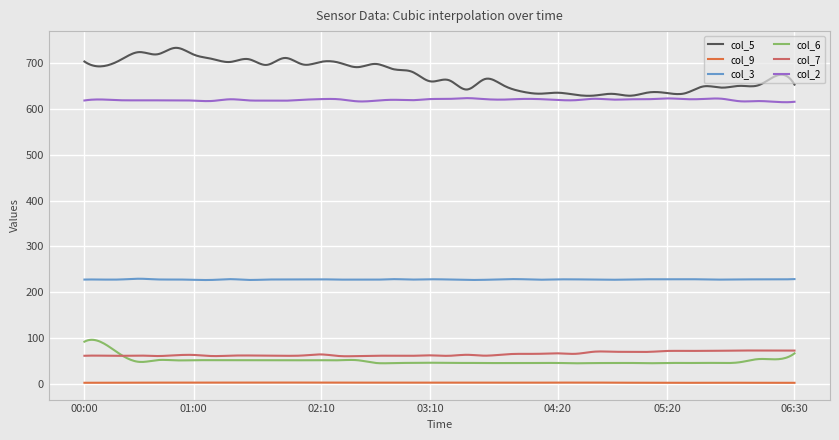

Which series has the largest total across all categories?

col_5